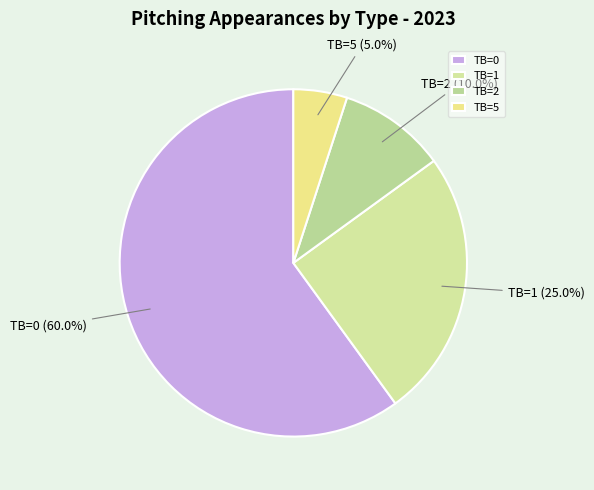

To the nearest percent, what percentage of the pie is TB=0?

60%